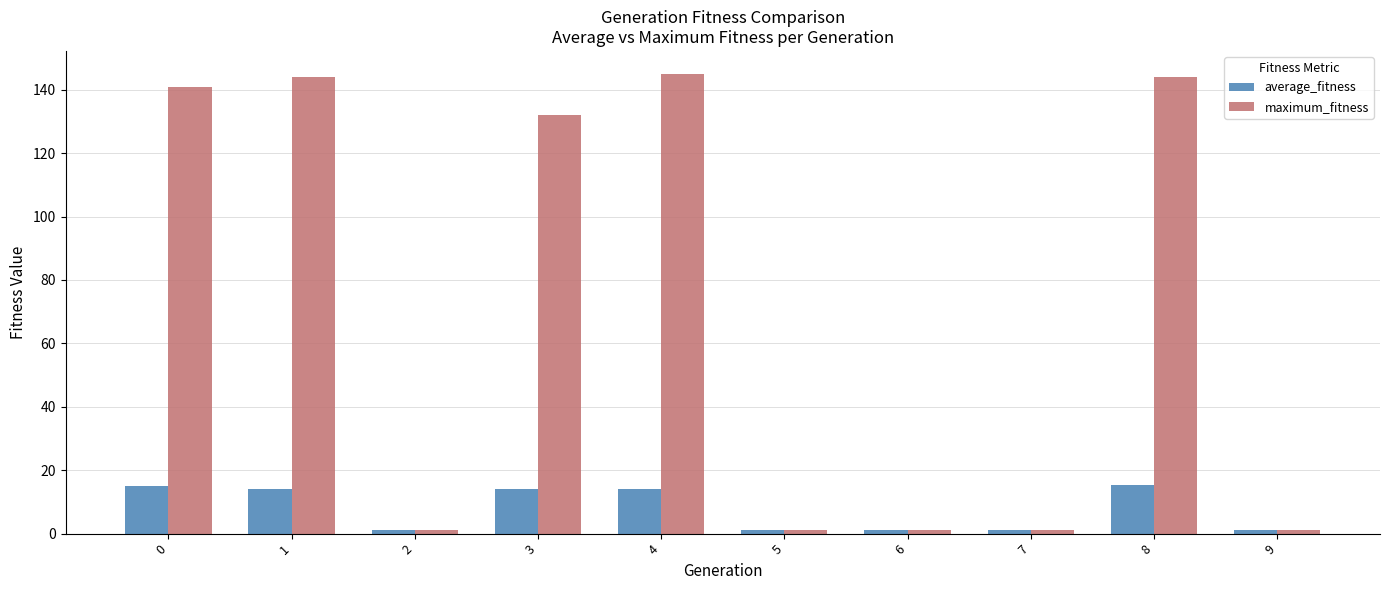

What is the maximum value for average_fitness?

15.3